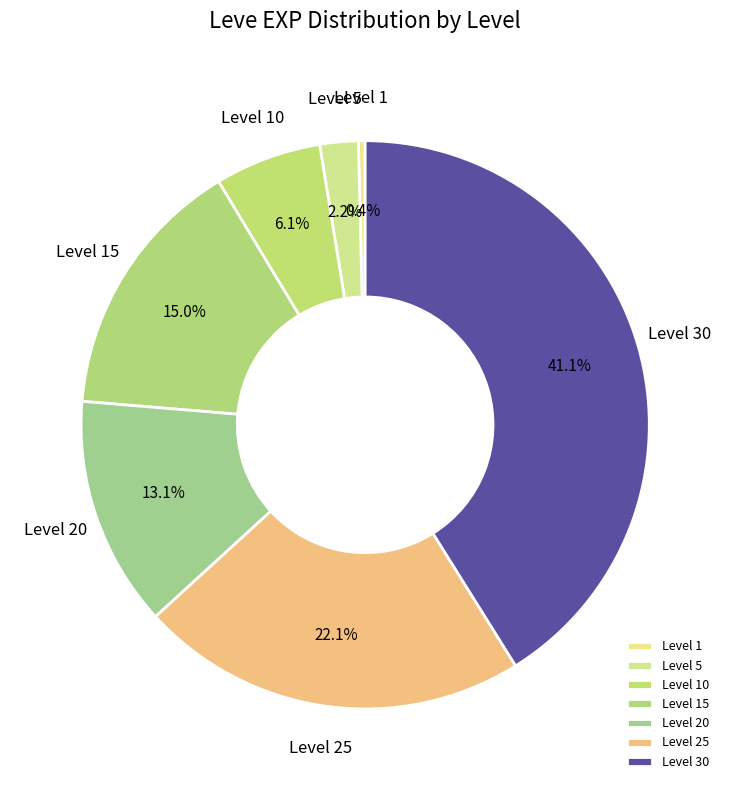

What is the largest slice in the pie chart?

Level 30